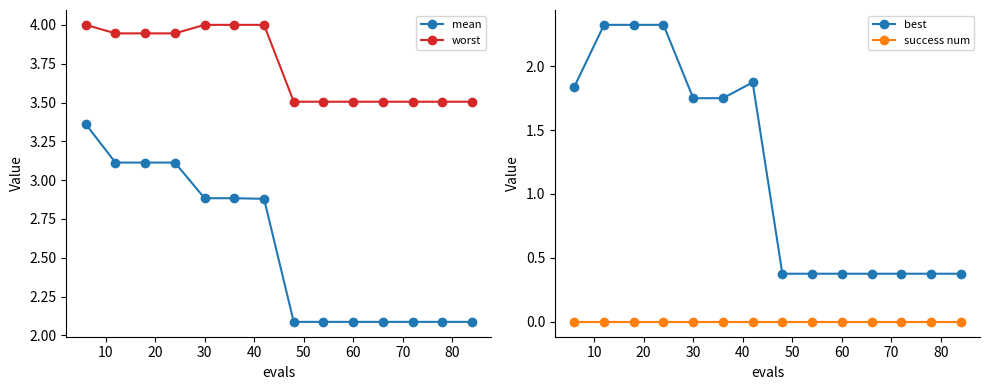

True or false: worst and mean cross at least once.

False